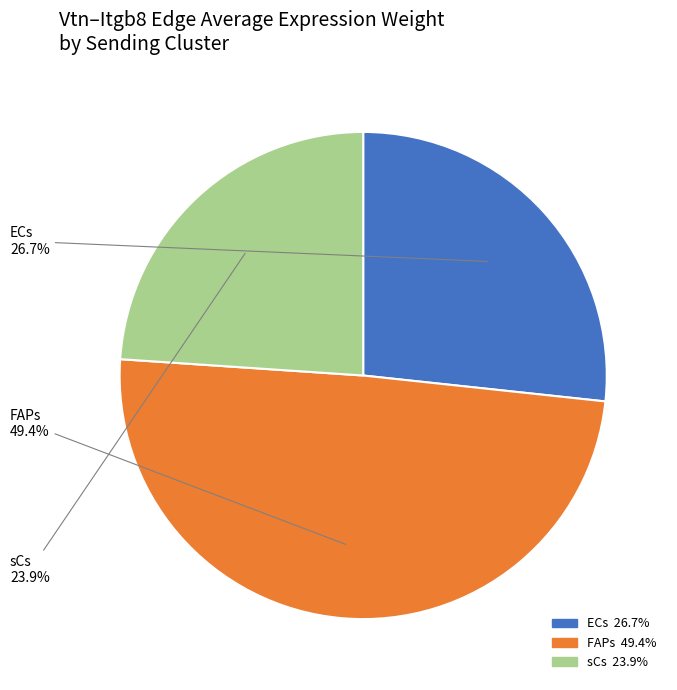

How much of the chart is everything except sCs?

76.1%